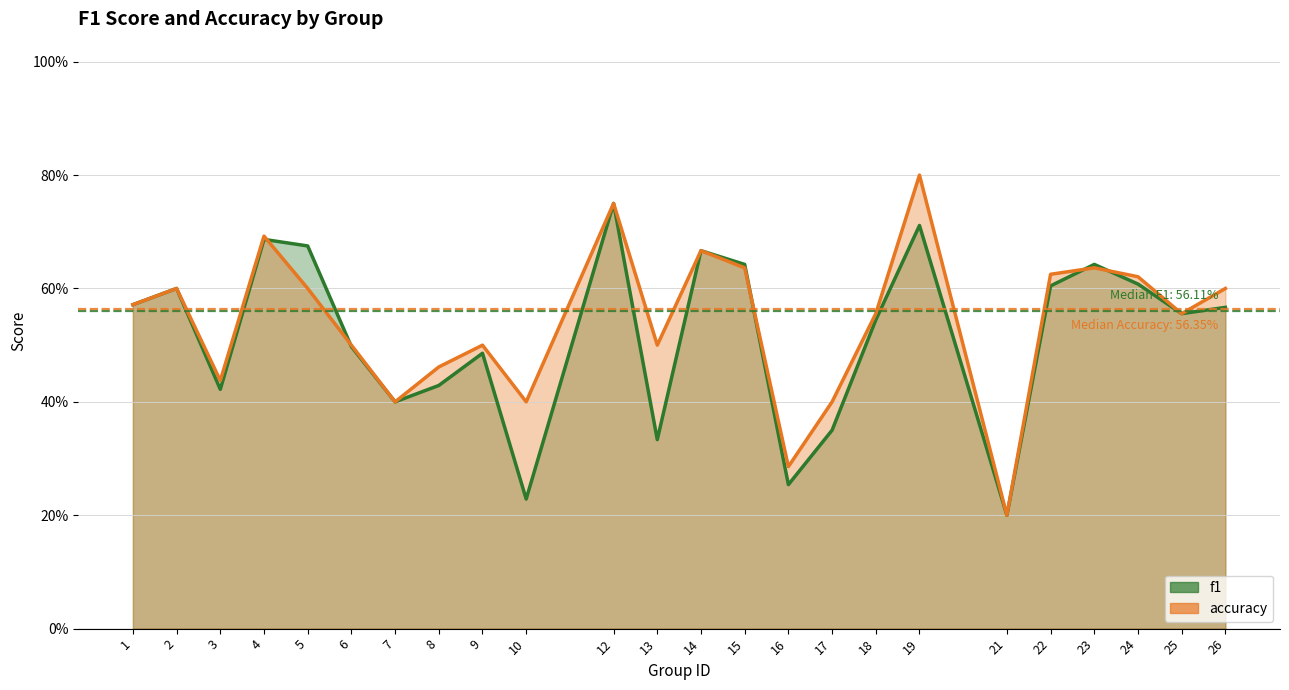

List the series in order of their overall mean, highest first.

accuracy, f1